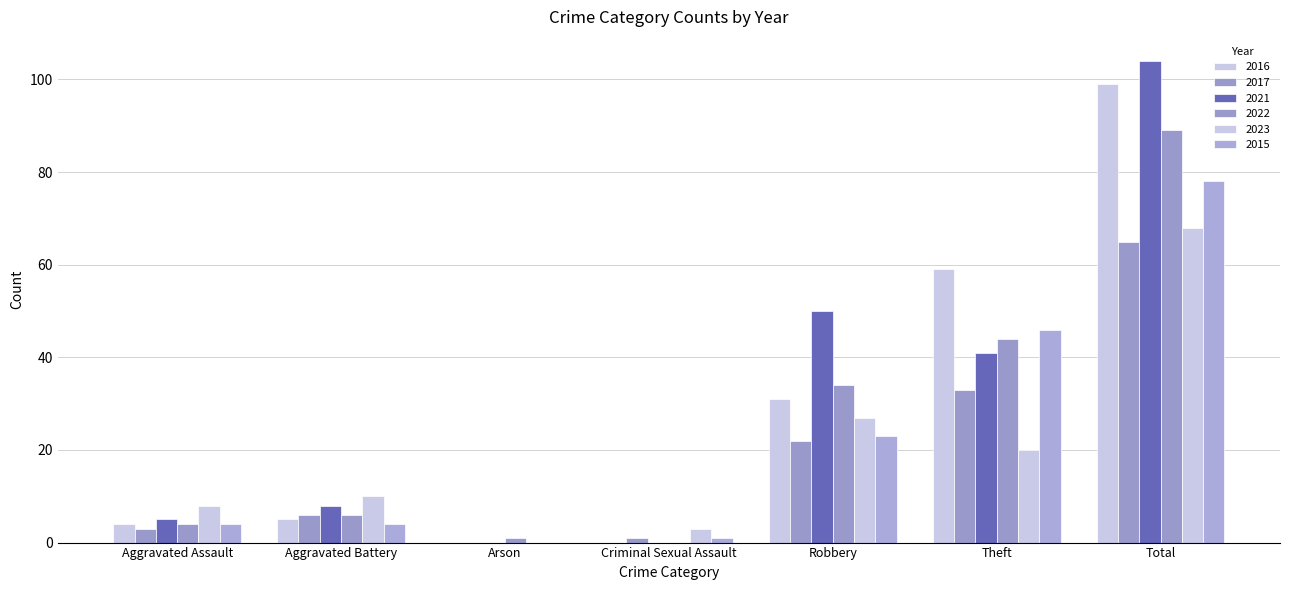

What is the label of the 1st bar from the right?

Total